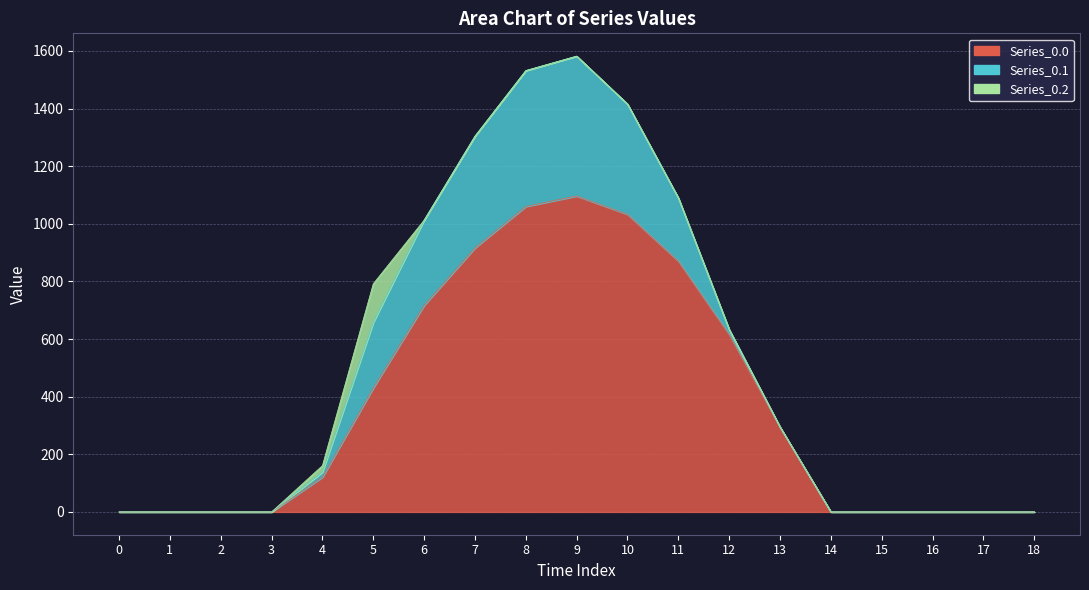

True or false: Series_0.2 and Series_0.0 intersect in this chart.

False